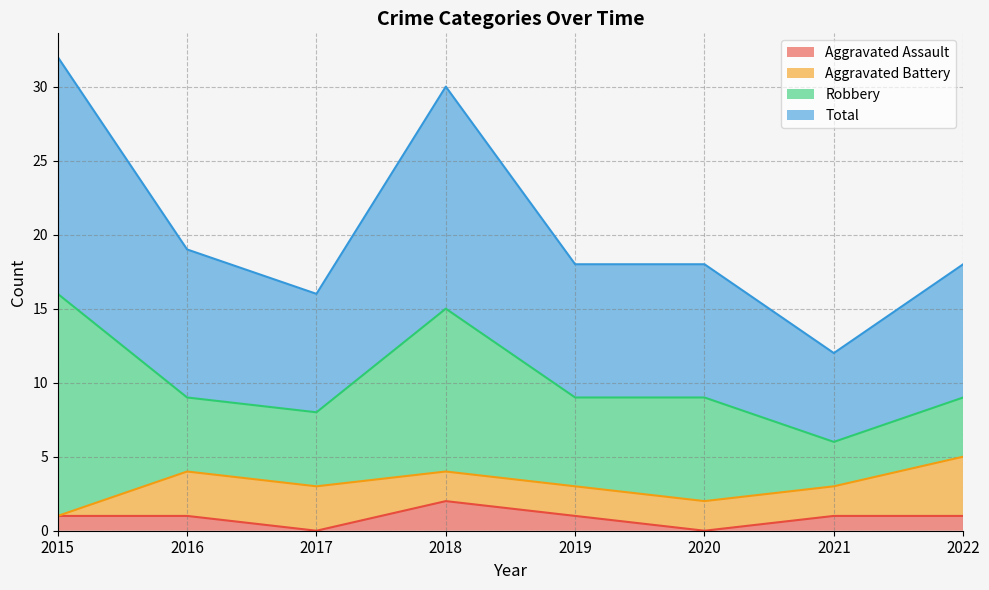

At which category is the sum across all series the highest?

2015